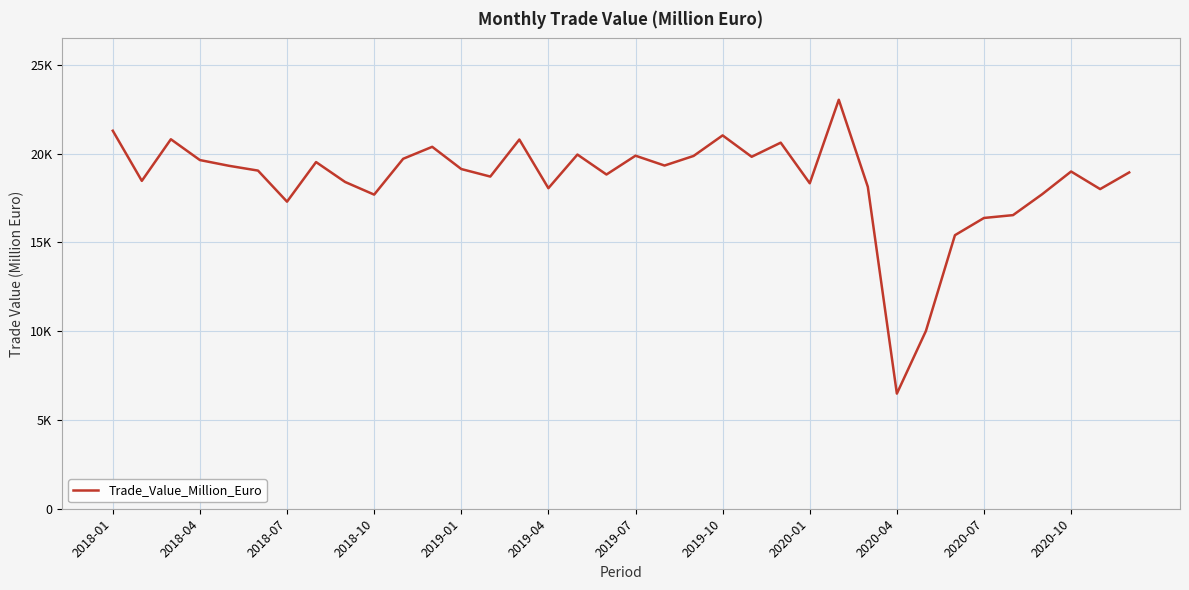

Reading left to right, transcribe all the data shown in this chart.

21286.9	18464.1	20806.6	19634.9	19312.3	19042.2	17292.7	19521.8	18401.3	17689.1	19707.6	20381.0	19130.3	18705.5	20791.2	18051.2	19945.2	18821.3	19880.3	19326.8	19866.8	21023.4	19820.0	20615.2	18328.4	23031.4	18129.2	6482.9	10009.8	15404.4	16374.6	16534.2	17707.1	18990.7	18000.4	18938.4